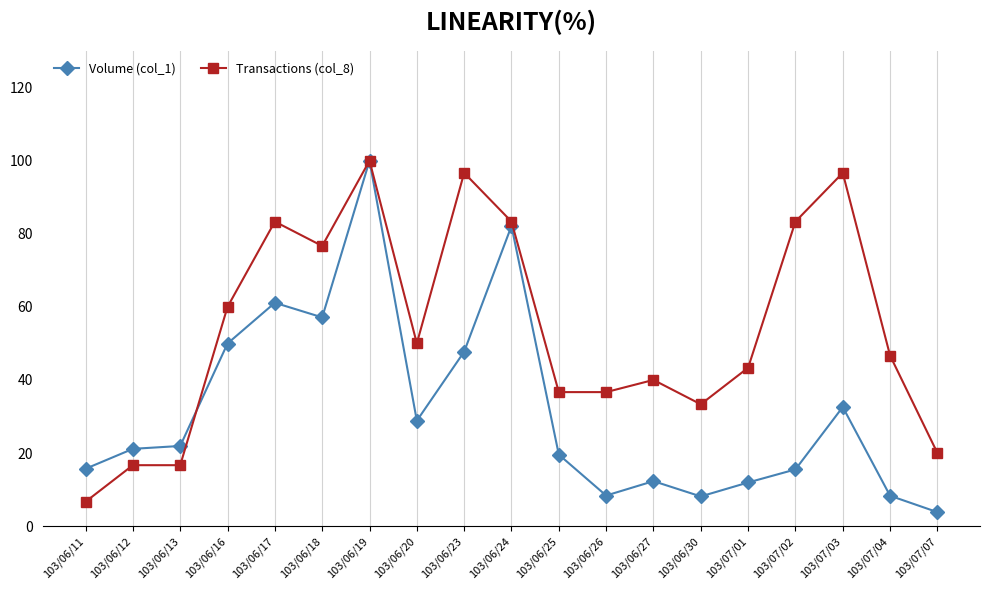

Where do Transactions (col_8) and Volume (col_1) first cross each other?

103/06/13 and 103/06/16